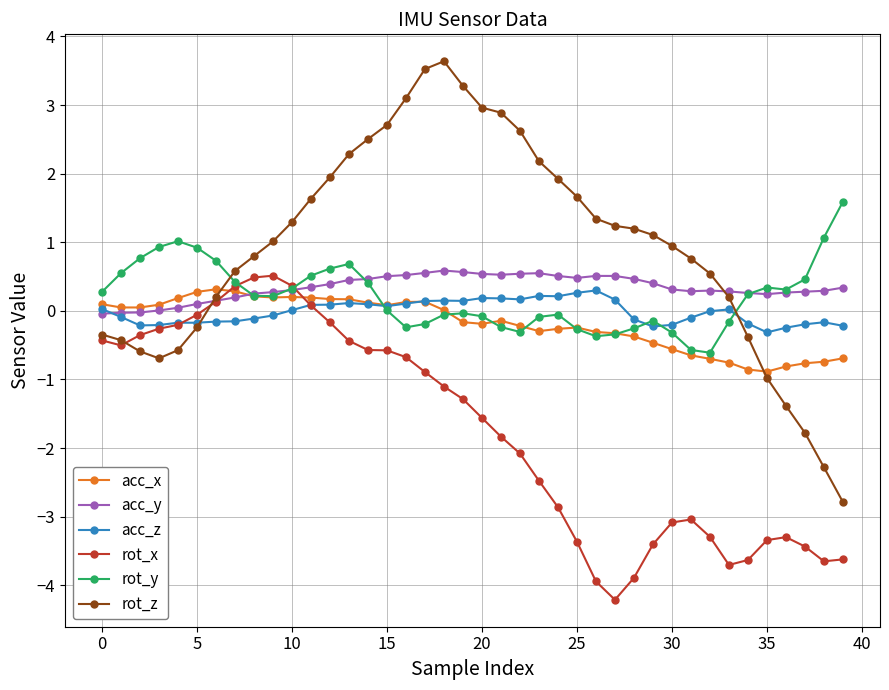

Which series has the widest spread of values?

rot_z